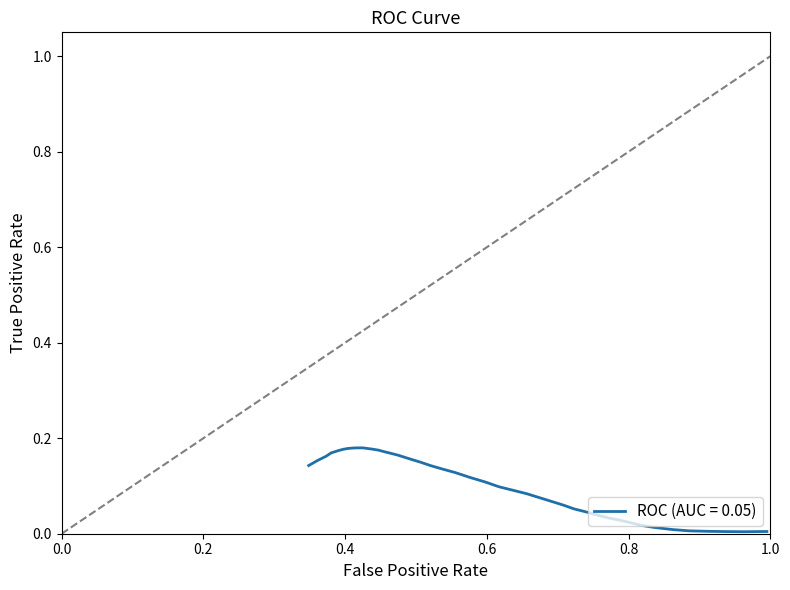

Is this an area chart (filled region under the line)?

No